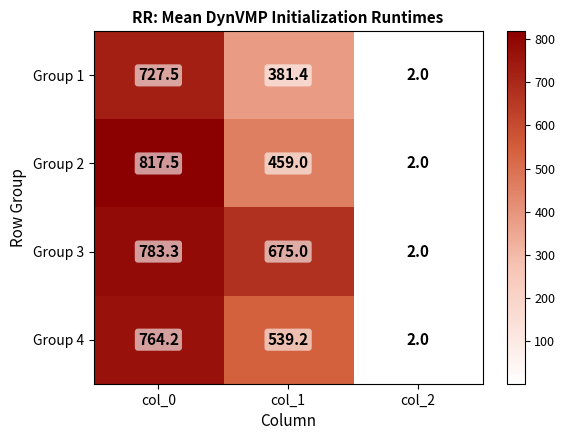

Reading right to left, transcribe all the data shown in this chart.

Group 1: 2.0	381.4	727.5
Group 2: 2.0	459.0	817.5
Group 3: 2.0	675.0	783.3
Group 4: 2.0	539.2	764.2